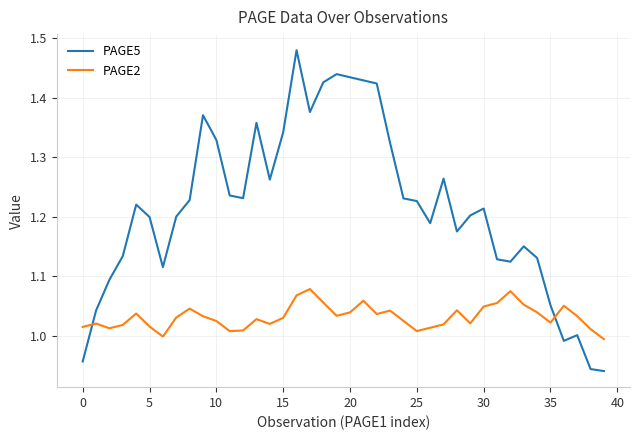

Which series has the widest spread of values?

PAGE5